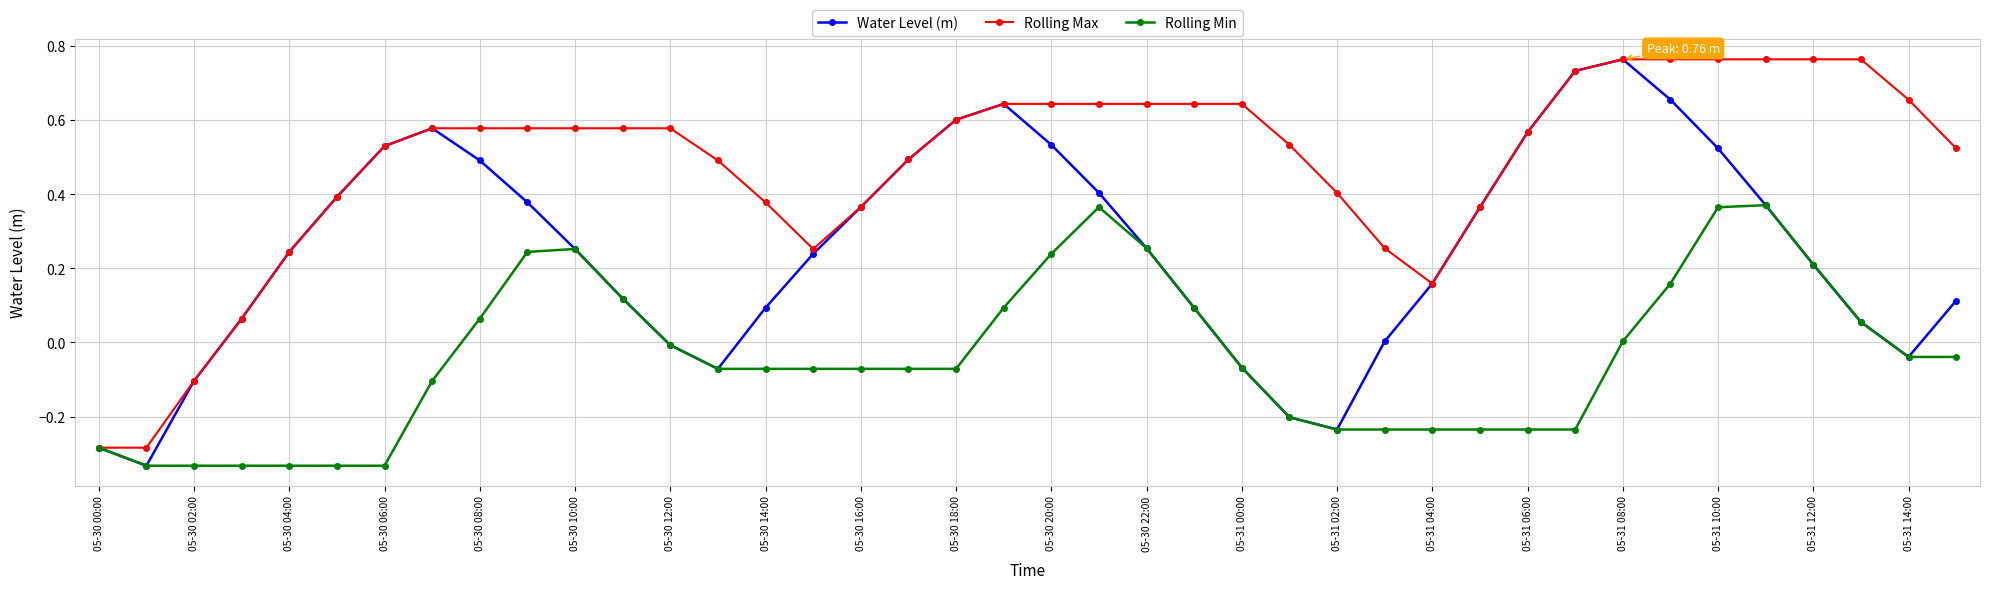

How many interior local valleys does the Water Level (m) series have?

4